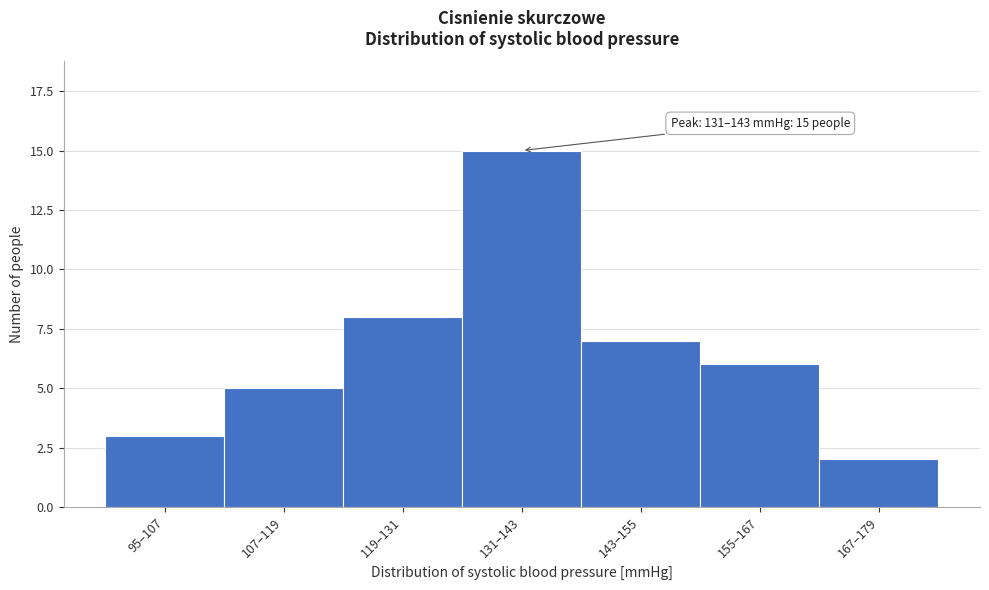

Reading left to right, list all the values displayed in this chart.

95–107=3	107–119=5	119–131=8	131–143=15	143–155=7	155–167=6	167–179=2